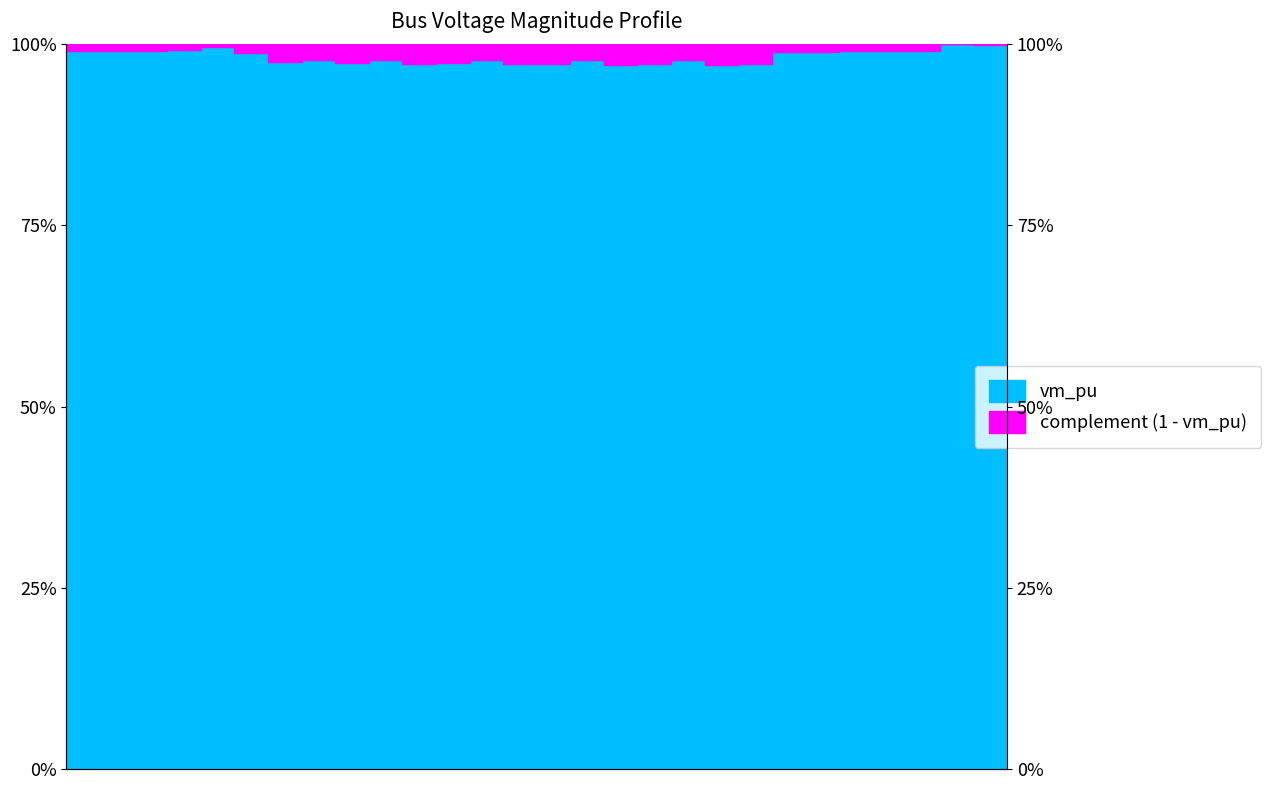

Rank the categories by value from lowest to highest.

19, 16, 13, 10, 20, 17, 14, 11, 8, 6, 18, 15, 12, 9, 7, 5, 21, 22, 25, 23, 0, 2, 1, 24, 3, 4, 27, 28, 26